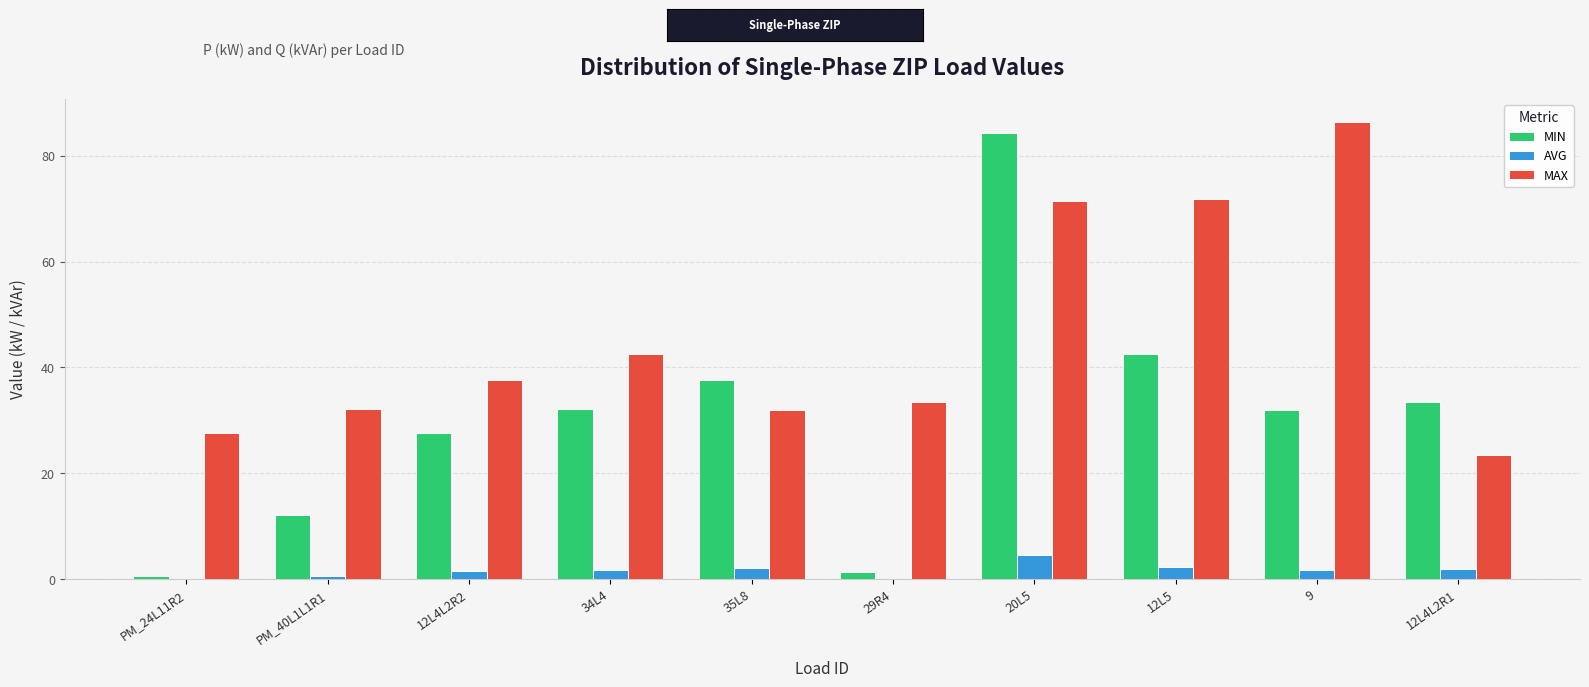

What is the sum of all AVG values?

16.7